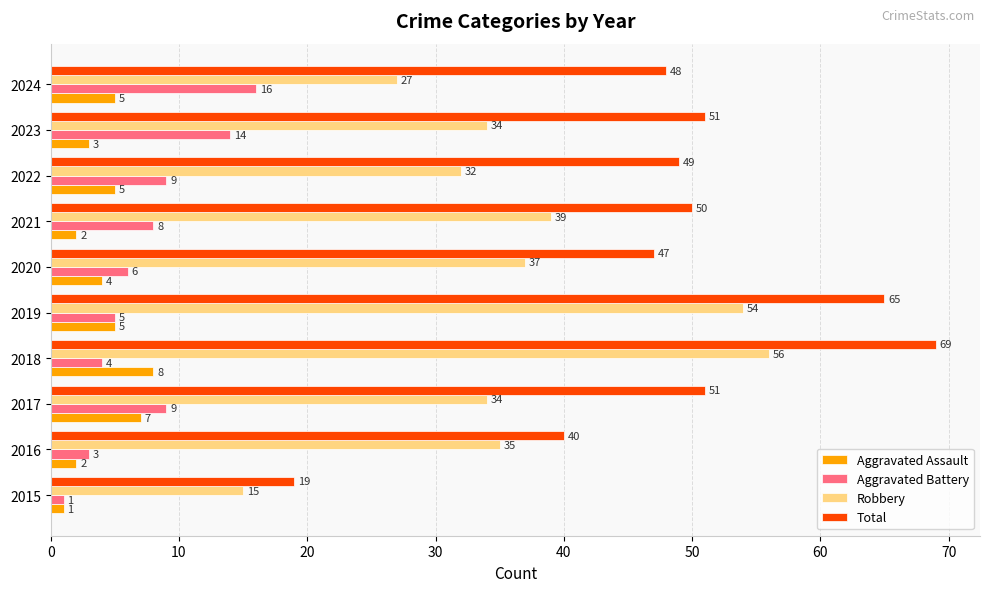

Which category has the highest value in the Aggravated Battery series?

2024